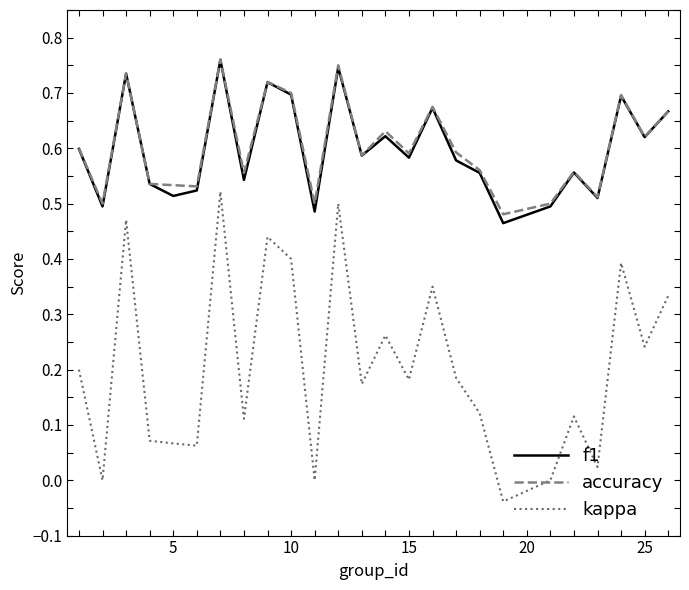

True or false: accuracy has more than 2 points higher than both neighbors.

True